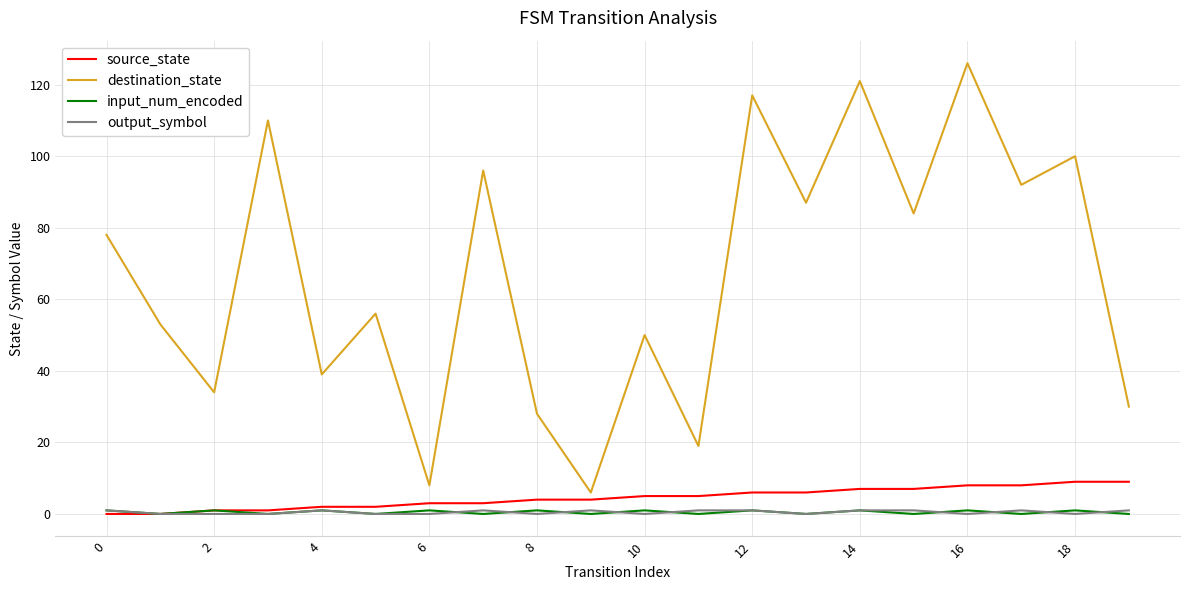

Which series has the largest total across all categories?

destination_state